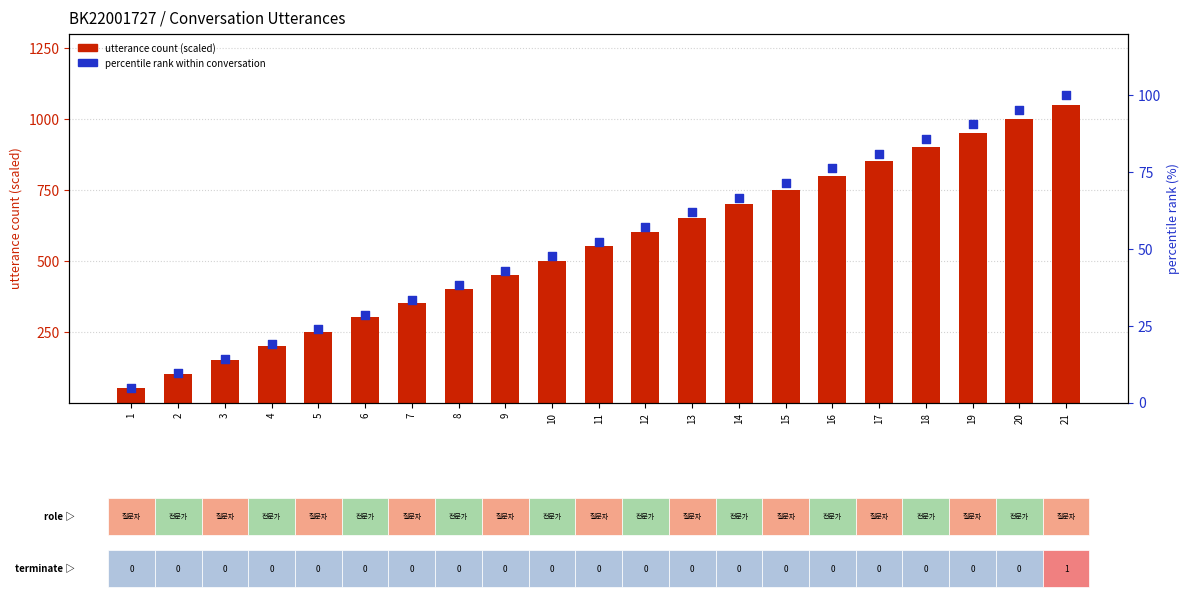

Which series has the largest total across all categories?

utterance count (scaled)